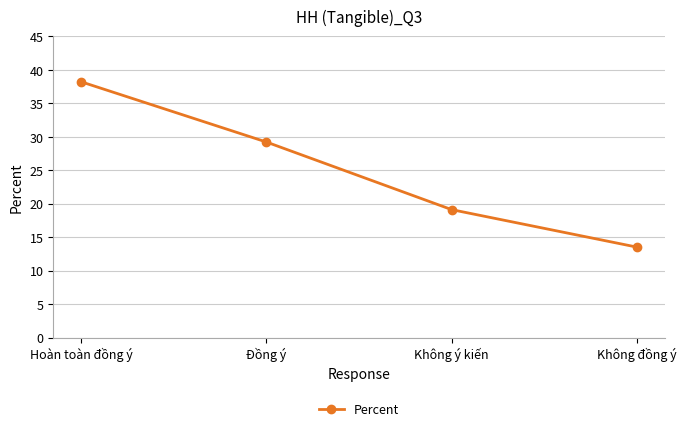

Count the number of data series in this chart.

1